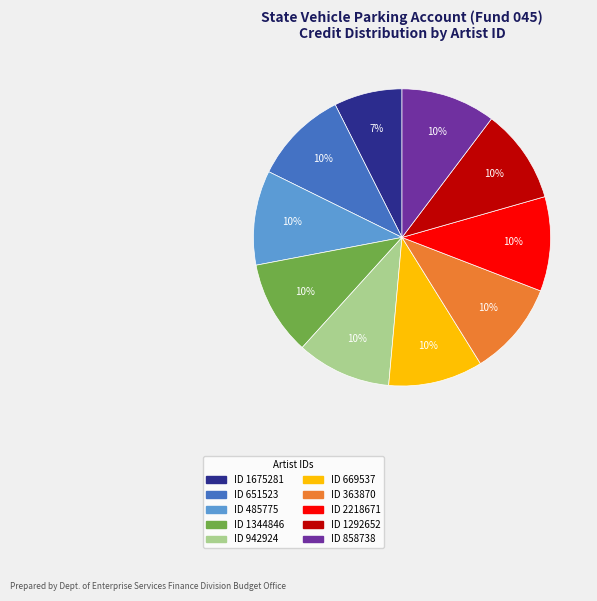

Is there any slice that represents more than half of the pie?

No